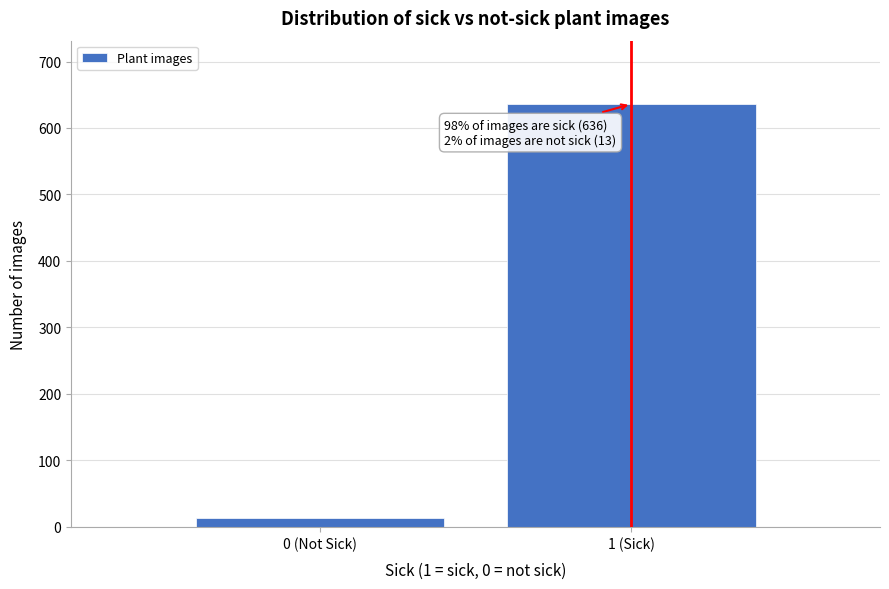

Reading left to right, list all the values displayed in this chart.

0 (Not Sick)=13	1 (Sick)=636